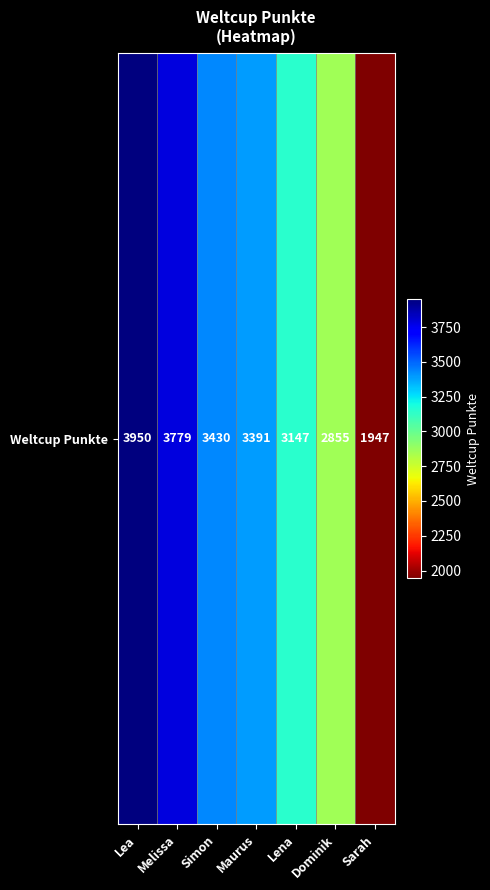

True or false: the data shows 3779 at Melissa.

True